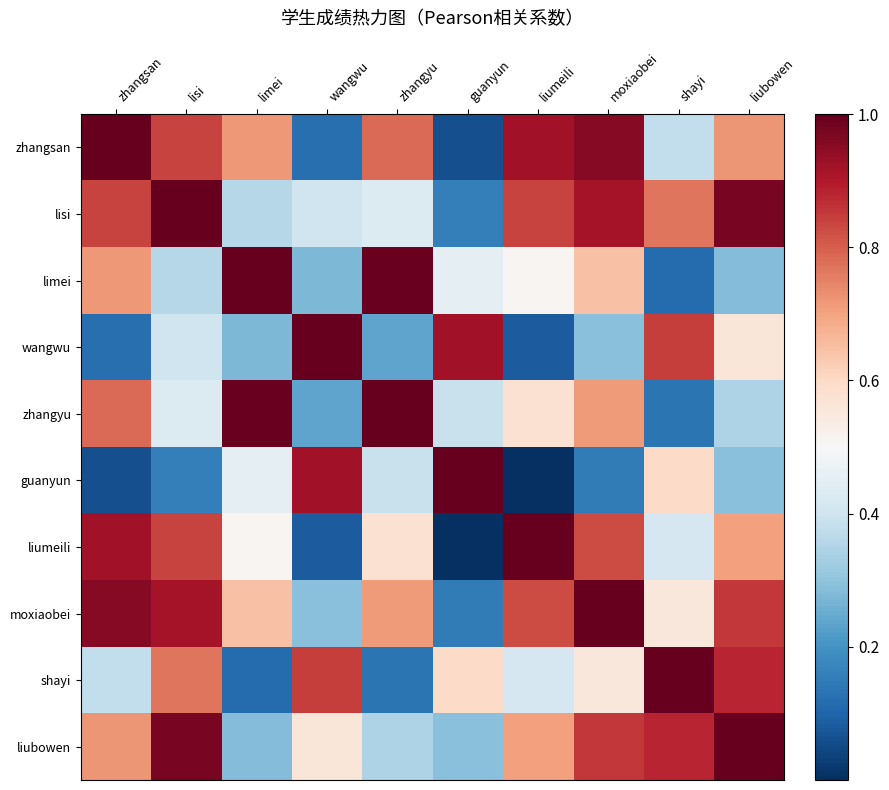

What is the difference between the liumeili values at guanyun and lisi?

0.8